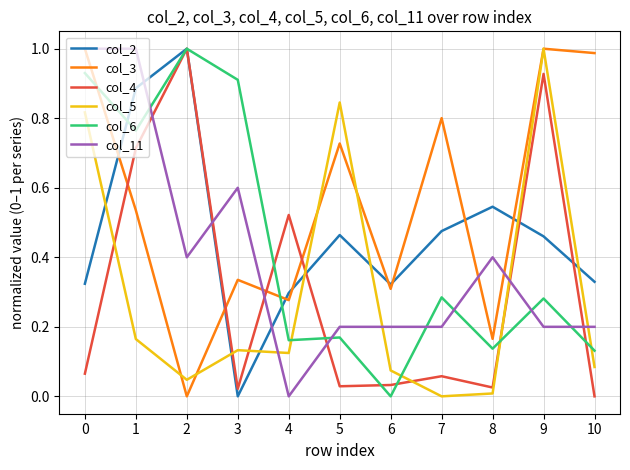

True or false: col_2 and col_5 cross at least once.

True